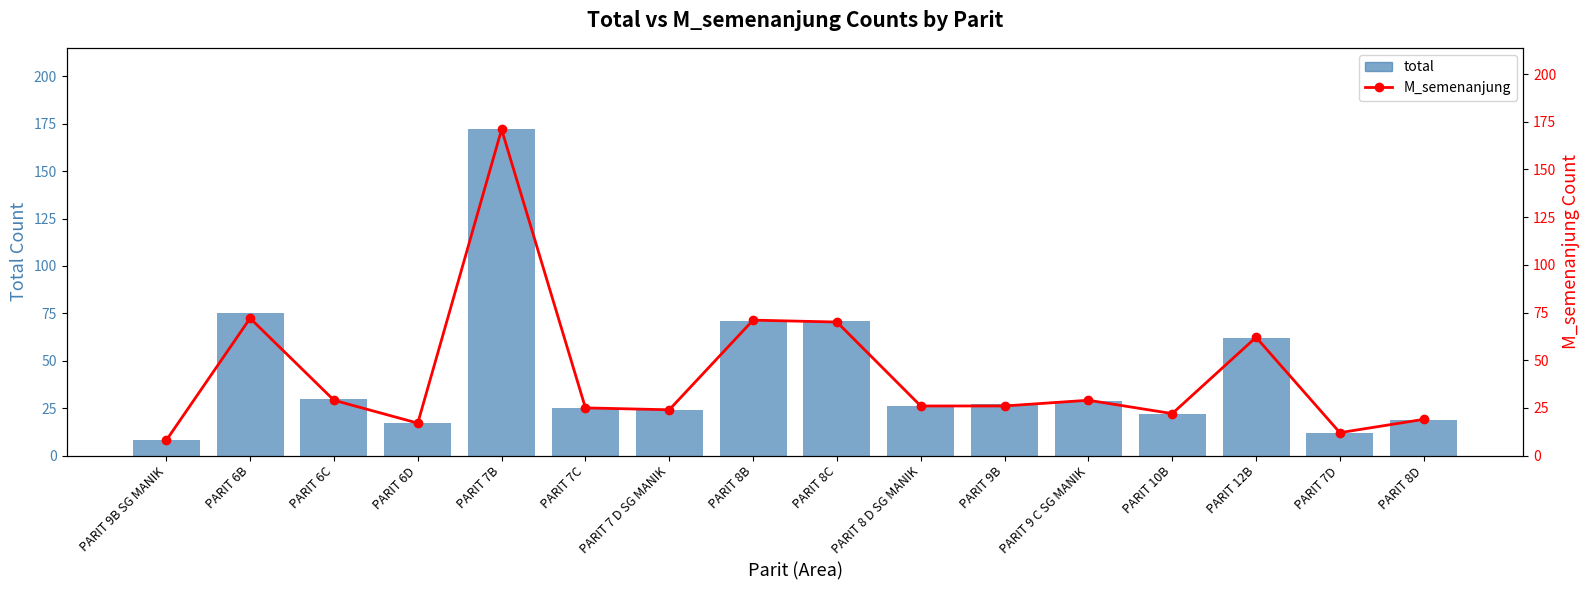

True or false: total has a value of 30 at PARIT 6C.

True